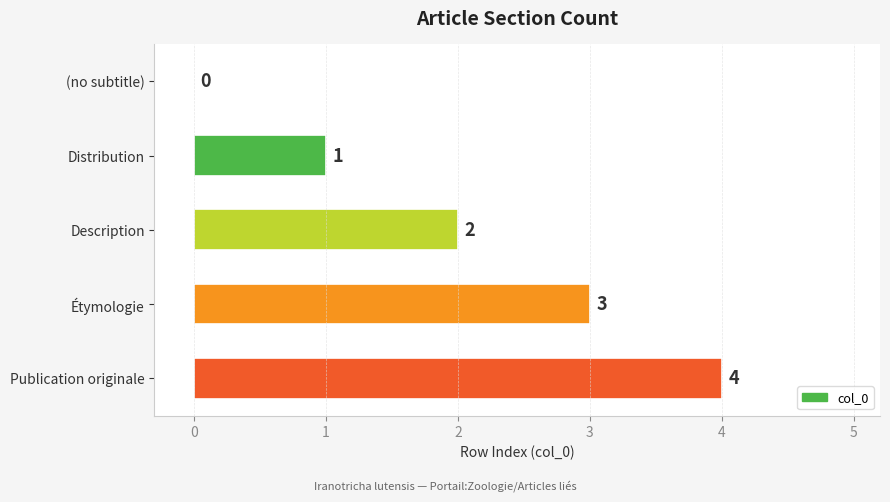

Count the number of data series in this chart.

1